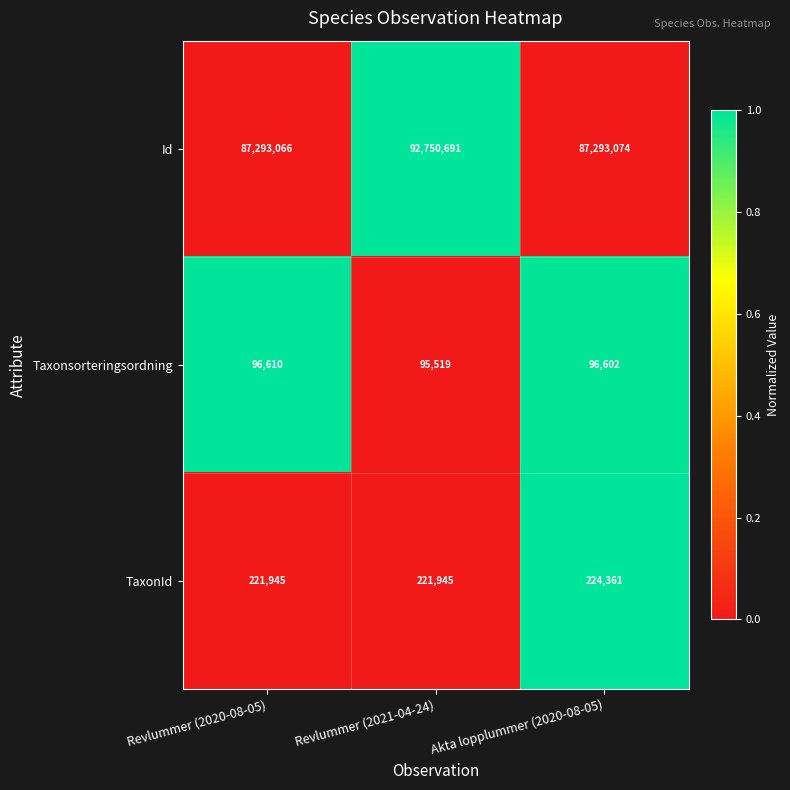

How many data points does each series have?

3